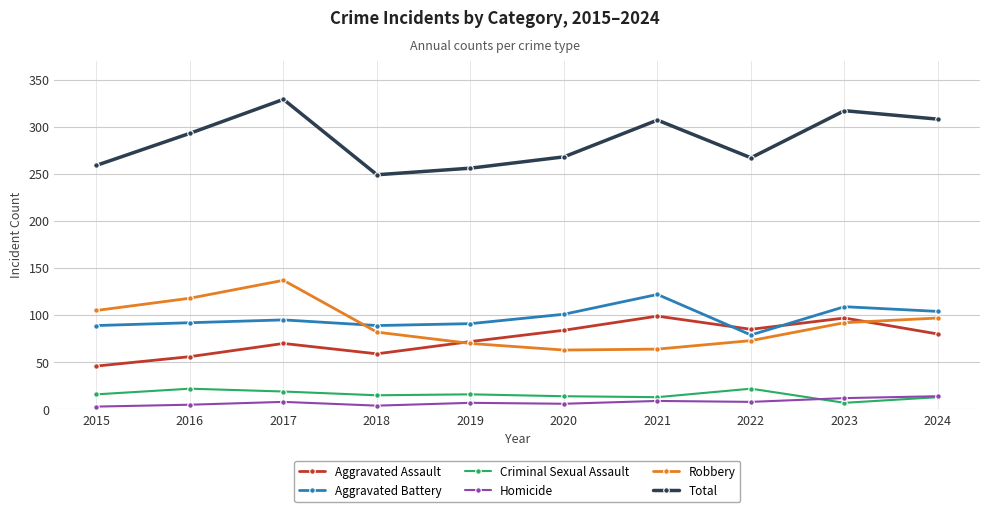

Is the value of Aggravated Battery at 2023 greater than the value of Aggravated Assault at 2016?

Yes